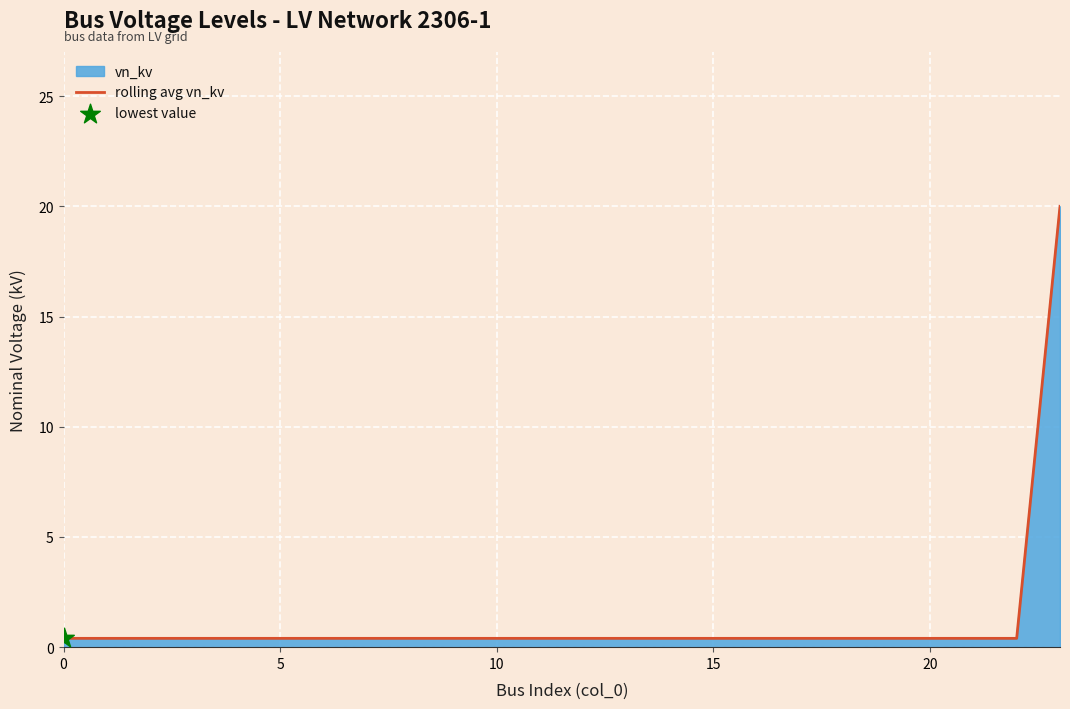

Between 22 and 21, which is larger?

22